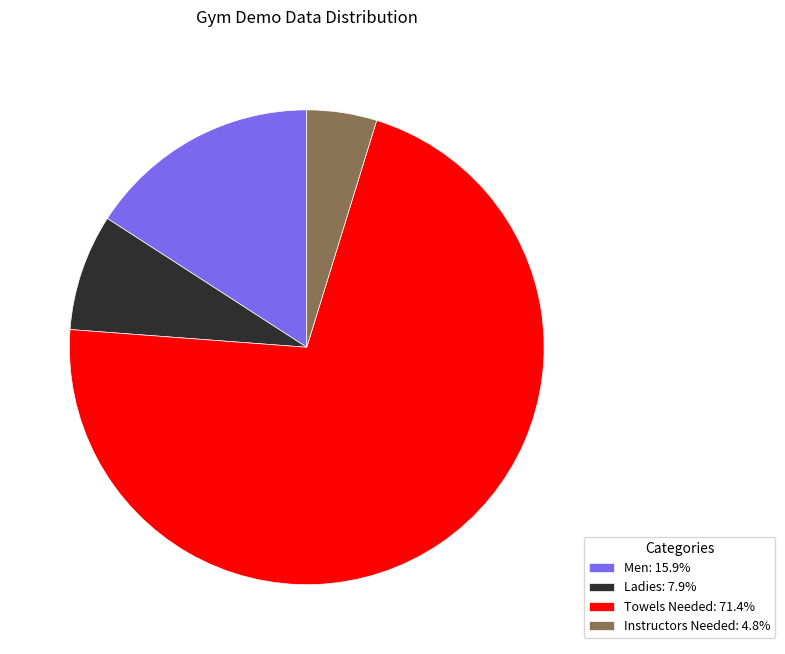

What is the majority slice?

Towels Needed